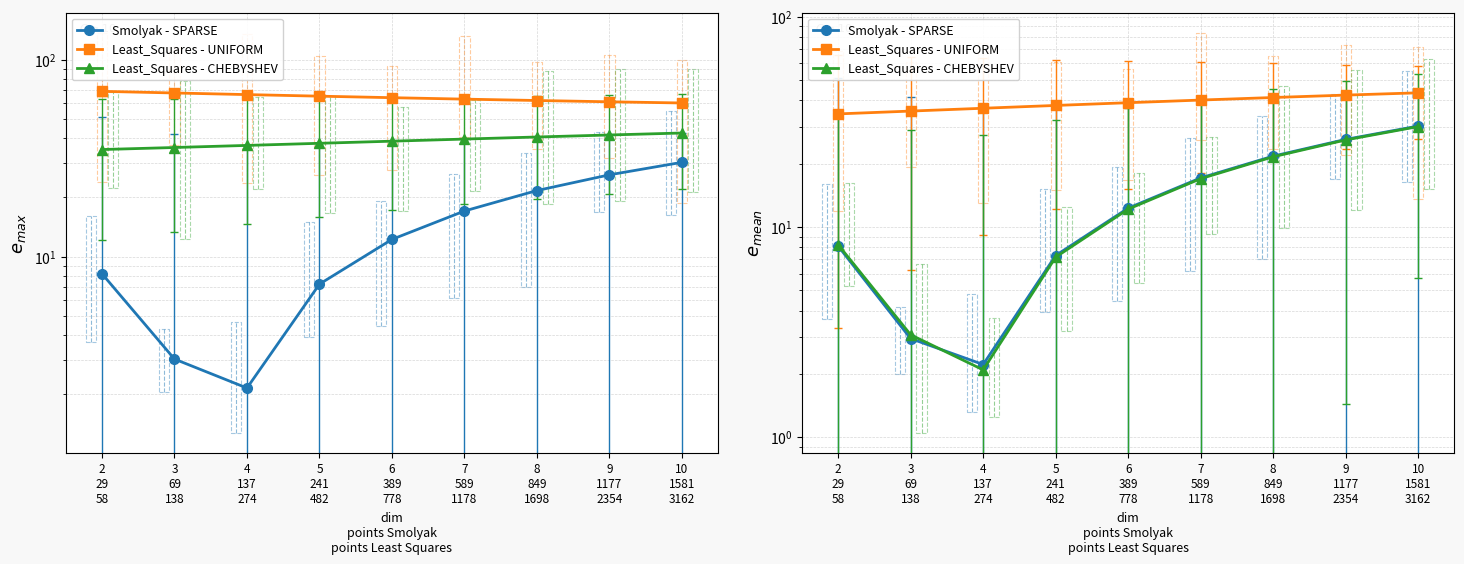

The Least_Squares - CHEBYSHEV series shows 7.2 at 5
241
482. True or false?

True